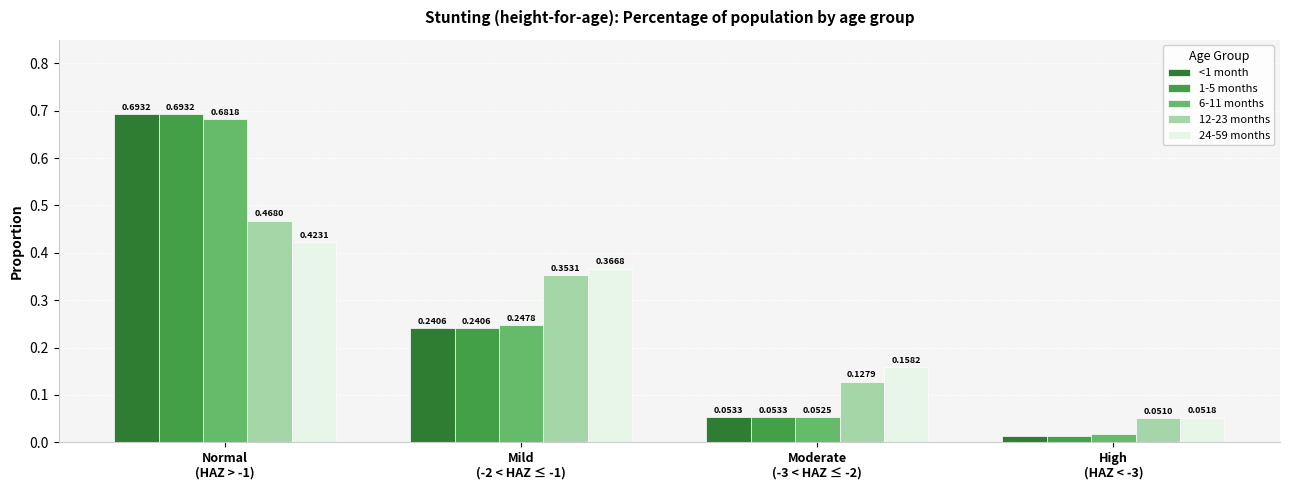

At how many categories does at least one series exceed 0?

4